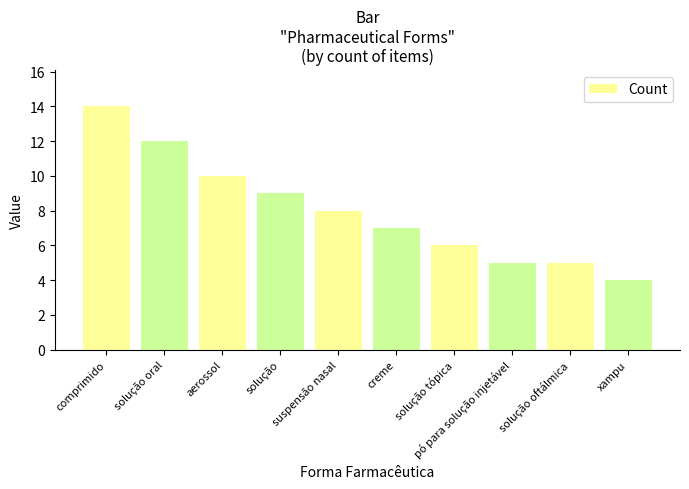

Where is the data nearest to the value 9?

solução